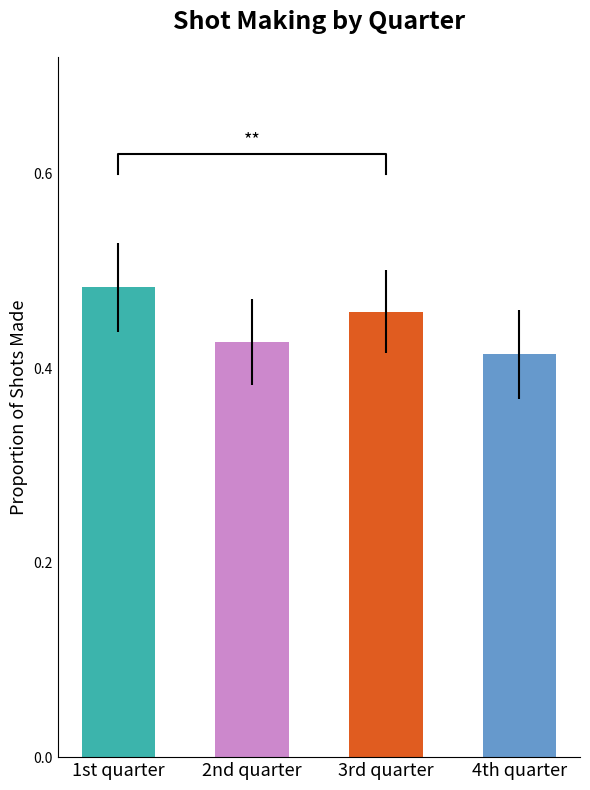

Count the number of categories in the chart.

4